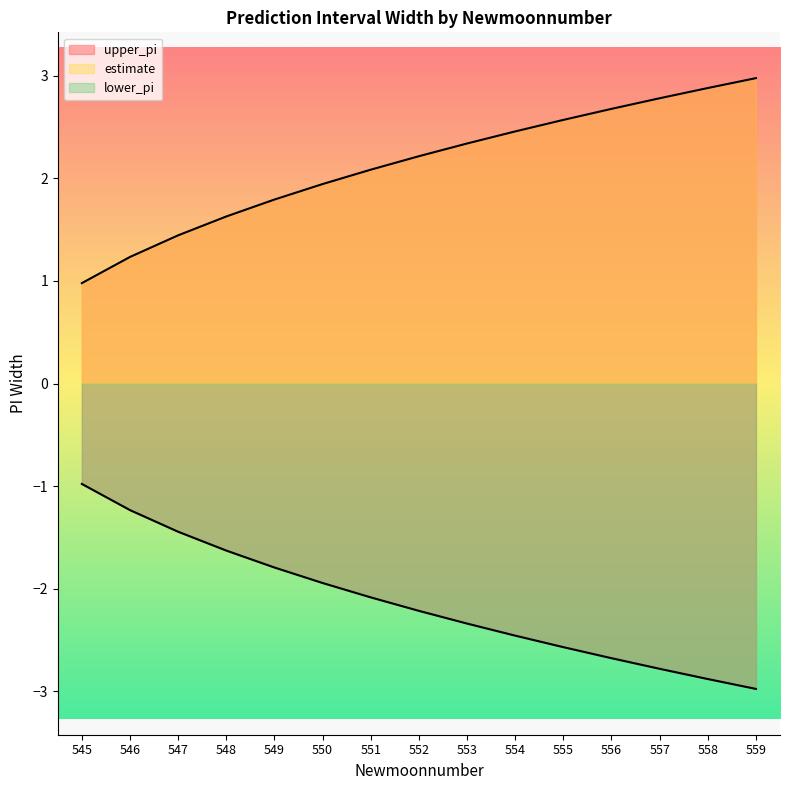

What is the value of the lower_pi point at the 15th from the left?

-3.0